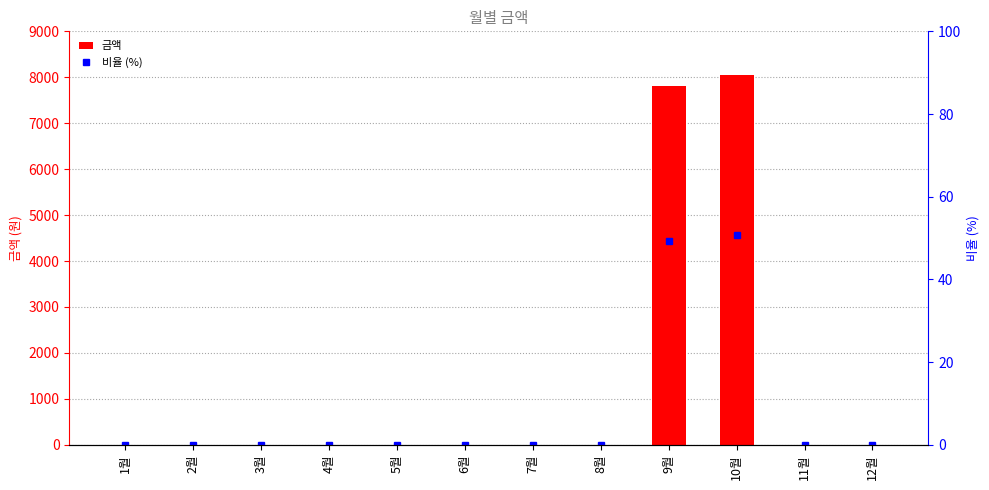

Reading left to right, what are all the values shown in this chart?

금액: 1월=0.0	2월=0.0	3월=0.0	4월=0.0	5월=0.0	6월=0.0	7월=0.0	8월=0.0	9월=7810.0	10월=8060.0	11월=0.0	12월=0.0
비율 (%): 1월=0.0	2월=0.0	3월=0.0	4월=0.0	5월=0.0	6월=0.0	7월=0.0	8월=0.0	9월=49.2	10월=50.8	11월=0.0	12월=0.0